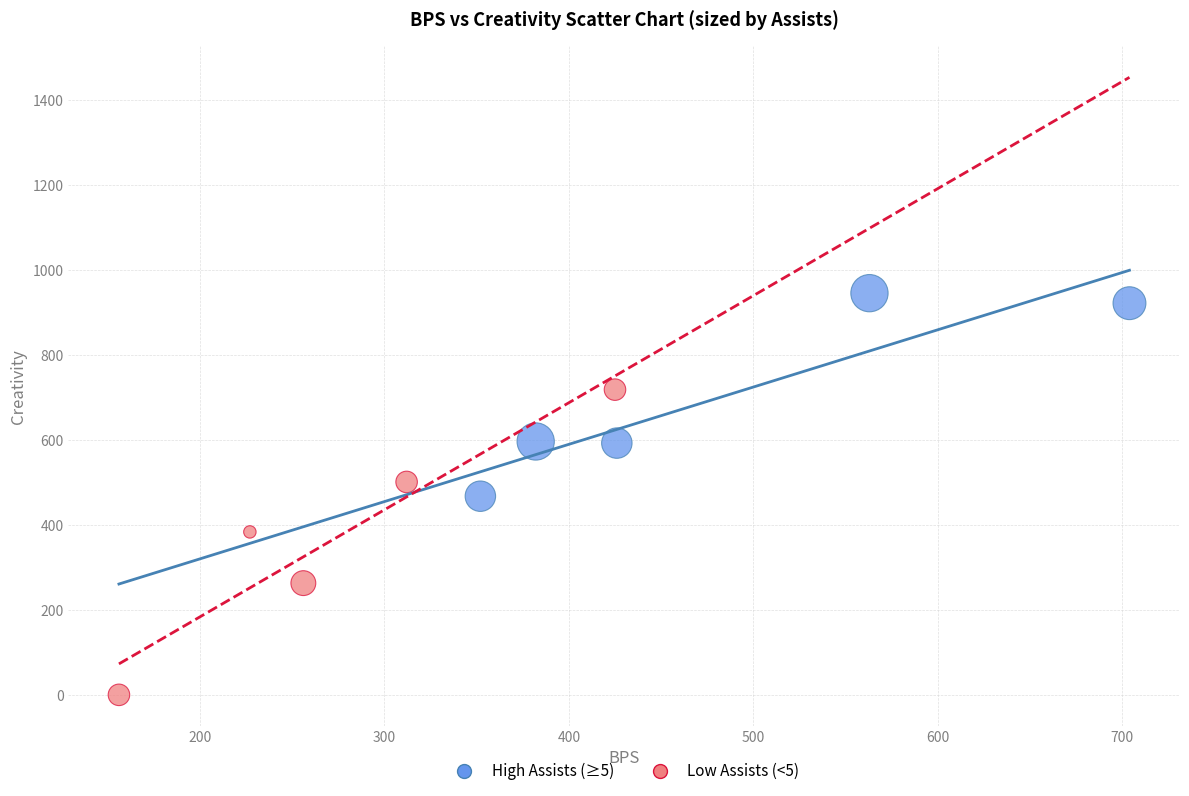

Which series has the widest spread of Y values?

Low Assists (<5)